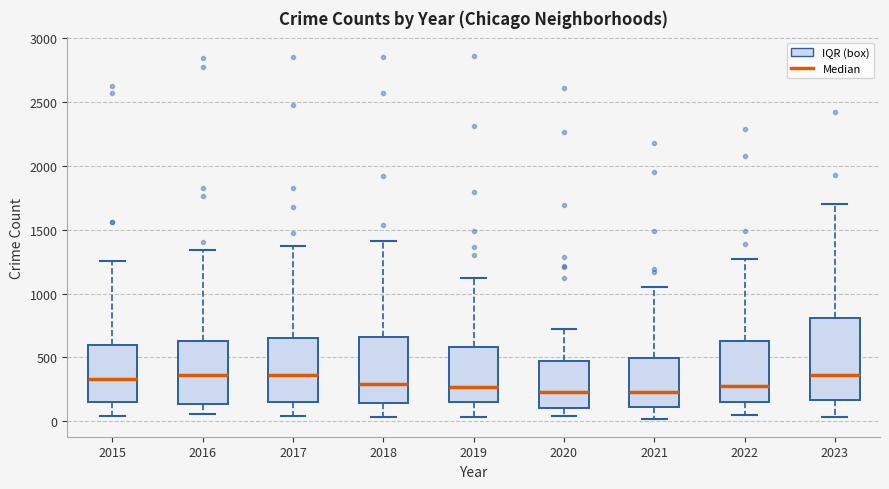

Reading left to right, transcribe this box plot: for each box, give where its median line is, the range the box spans, and where its two whiskers end, as read against the y-axis. The values are not printed on the chart, so give them approximately, as read against the axis.

2015: median 350, box 150 to 600, whiskers 50 to 1250
2016: median 350, box 150 to 650, whiskers 50 to 1350
2017: median 350, box 150 to 650, whiskers 50 to 1350
2018: median 300, box 150 to 650, whiskers 50 to 1400
2019: median 250, box 150 to 600, whiskers 50 to 1100
2020: median 250, box 100 to 450, whiskers 50 to 700
2021: median 250, box 100 to 500, whiskers 0 to 1050
2022: median 300, box 150 to 650, whiskers 50 to 1250
2023: median 350, box 150 to 800, whiskers 50 to 1700